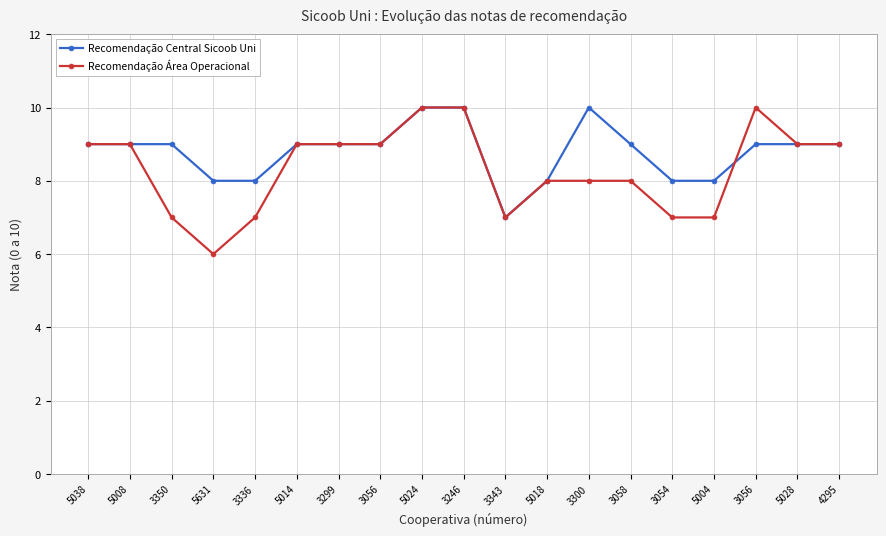

Reading left to right, what are all the values shown in this chart?

Recomendação Central Sicoob Uni: 5038=9	5008=9	3350=9	5631=8	3336=8	5014=9	3299=9	3056=9	5024=10	3246=10	3343=7	5018=8	3300=10	3058=9	3054=8	5004=8	3056=9	5028=9	4295=9
Recomendação Área Operacional: 5038=9	5008=9	3350=7	5631=6	3336=7	5014=9	3299=9	3056=9	5024=10	3246=10	3343=7	5018=8	3300=8	3058=8	3054=7	5004=7	3056=10	5028=9	4295=9